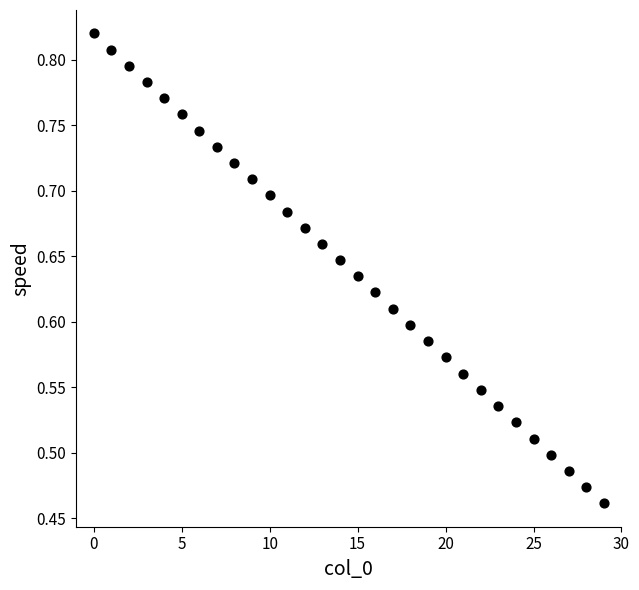

What is the range of Y values (max minus min)?

0.4